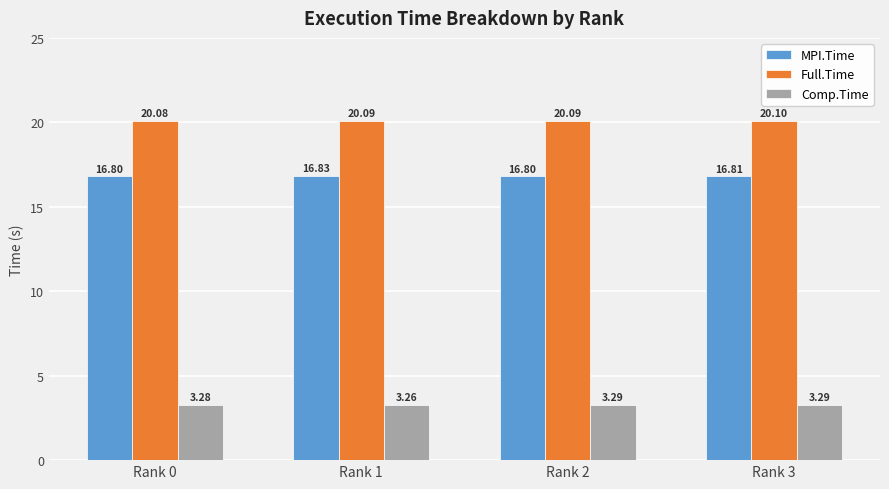

At which category is the sum across all series the highest?

Rank 3